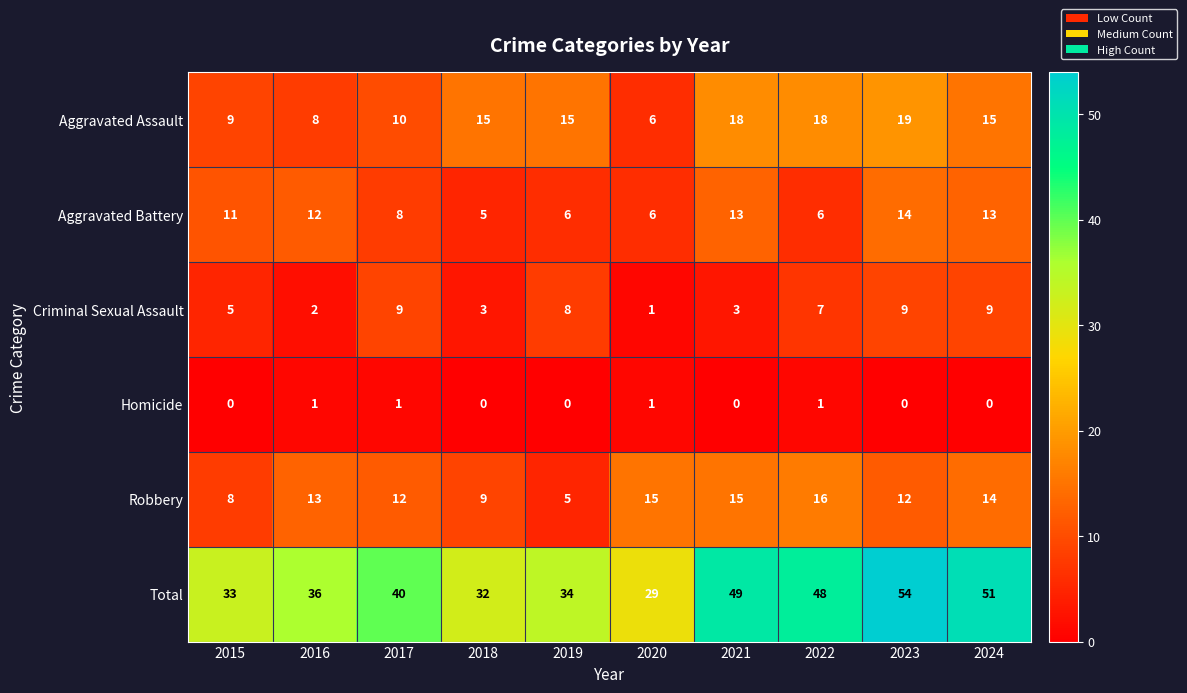

Count the Aggravated Battery values in the range 6 to 13.

8